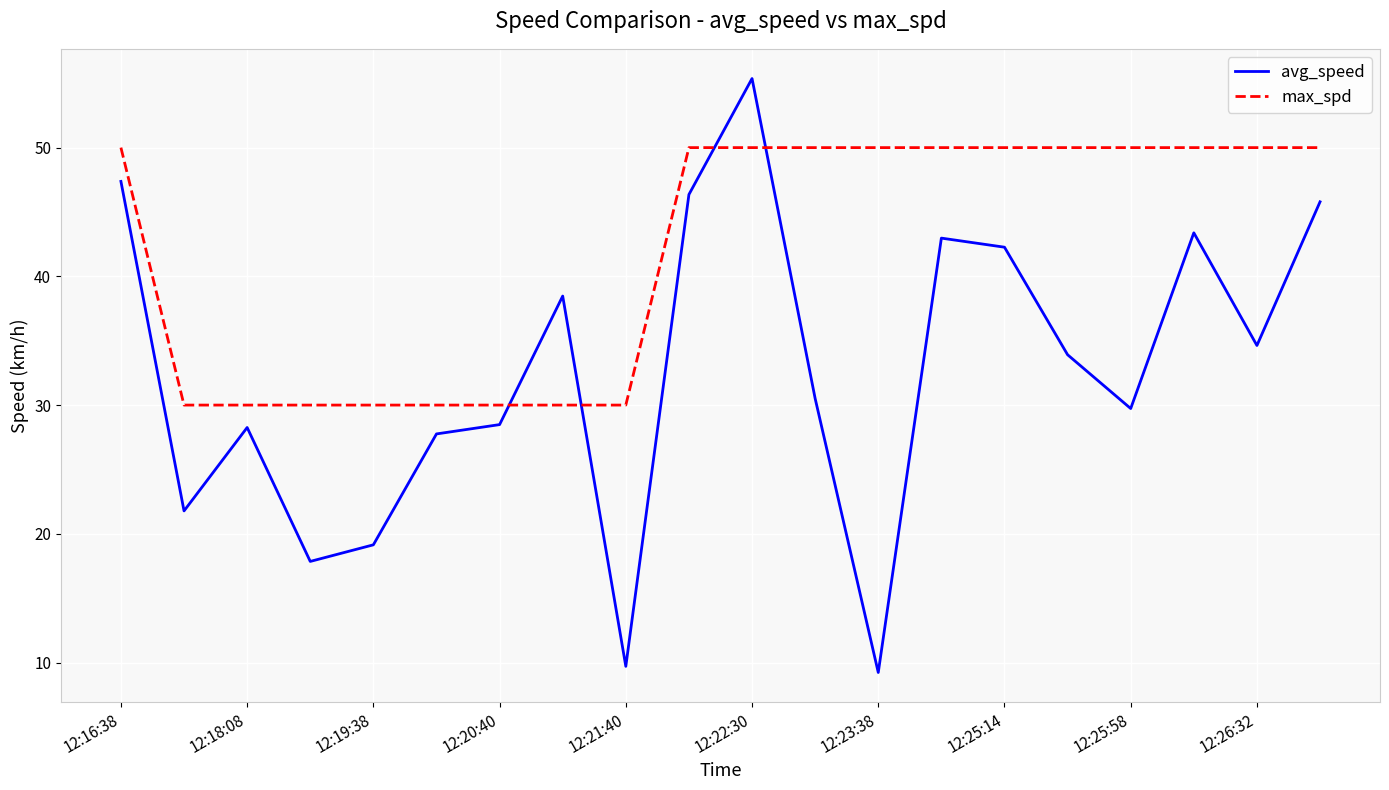

True or false: max_spd and avg_speed cross at least once.

True